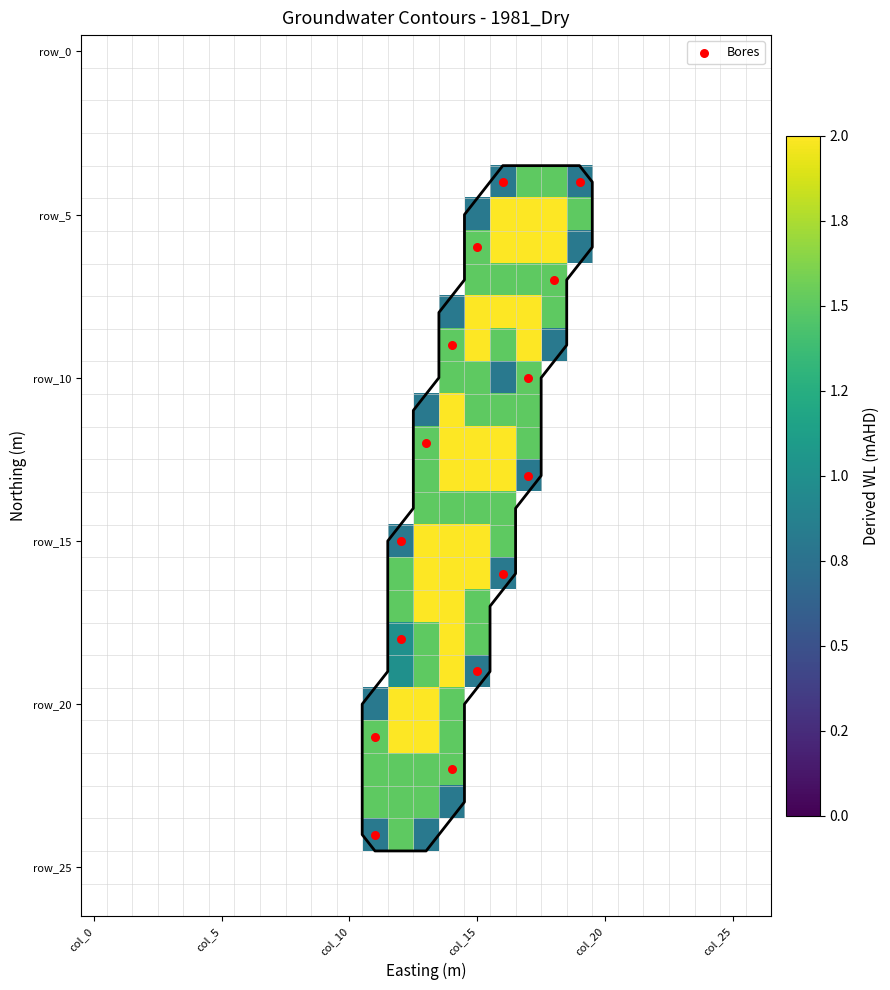

Which series changed the most between 8 and 17?

row_5